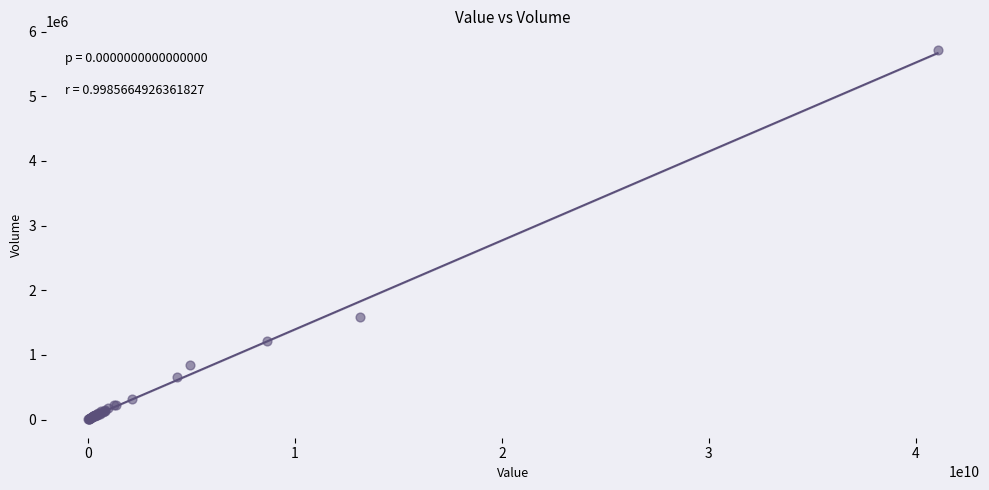

What Y value in the scatter plot is closest to 2862612?

1580823